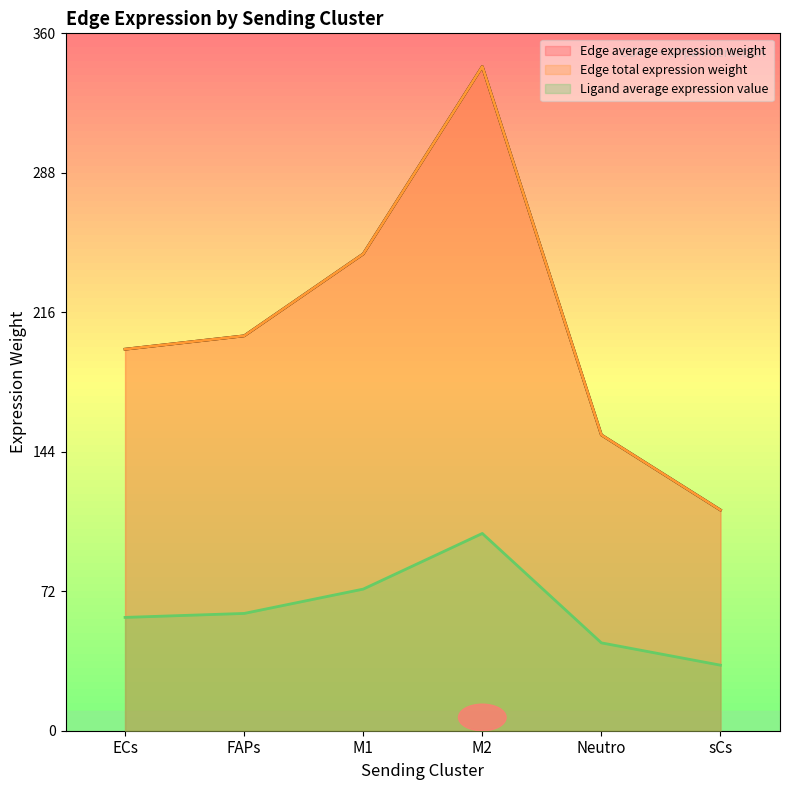

How many categories are shown in the chart?

6